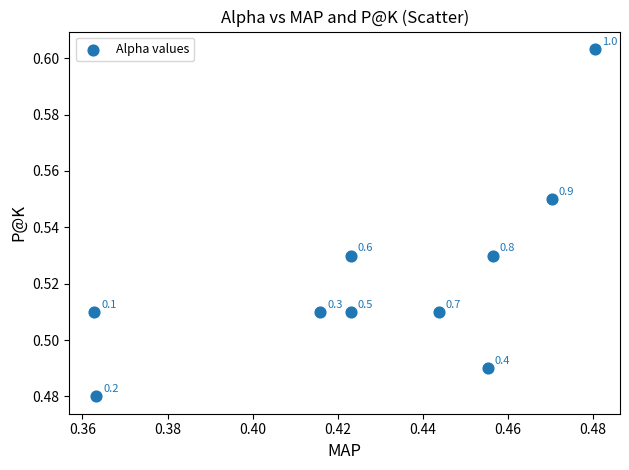

What is the average X value?

0.4